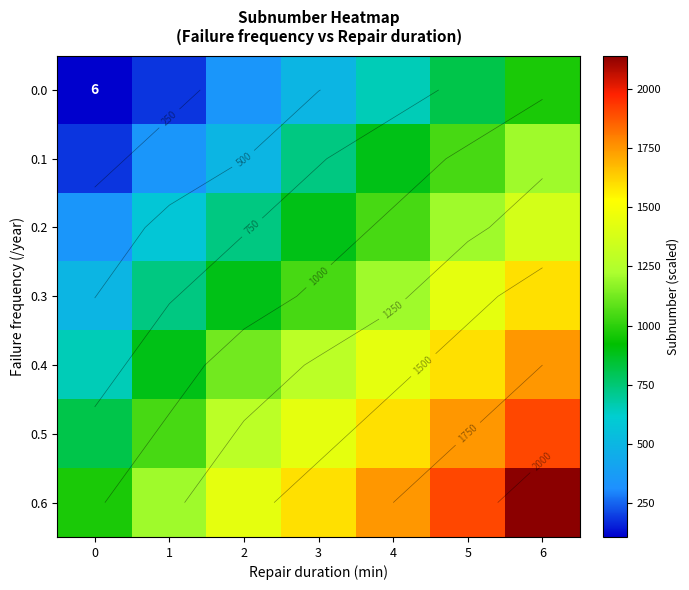

At how many categories does at least one series exceed 1489?

4